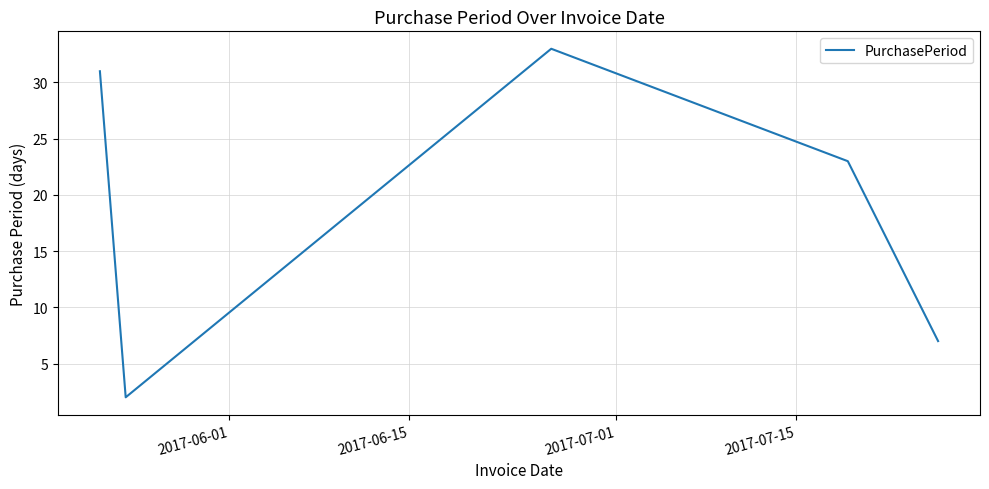

What is the average value?

19